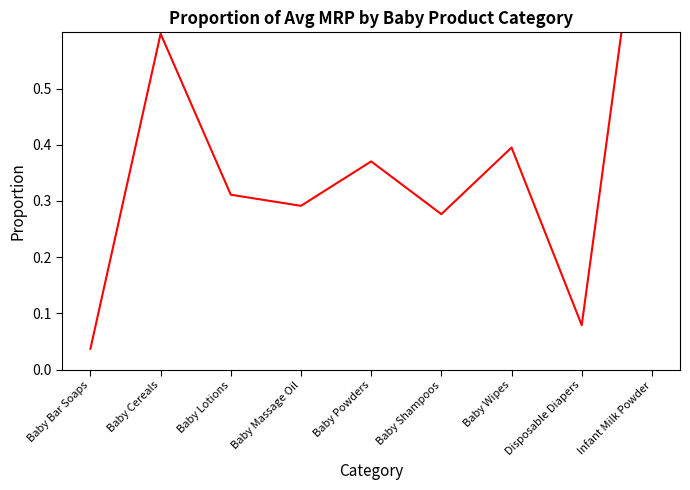

What is the maximum value shown in the chart?

1.0